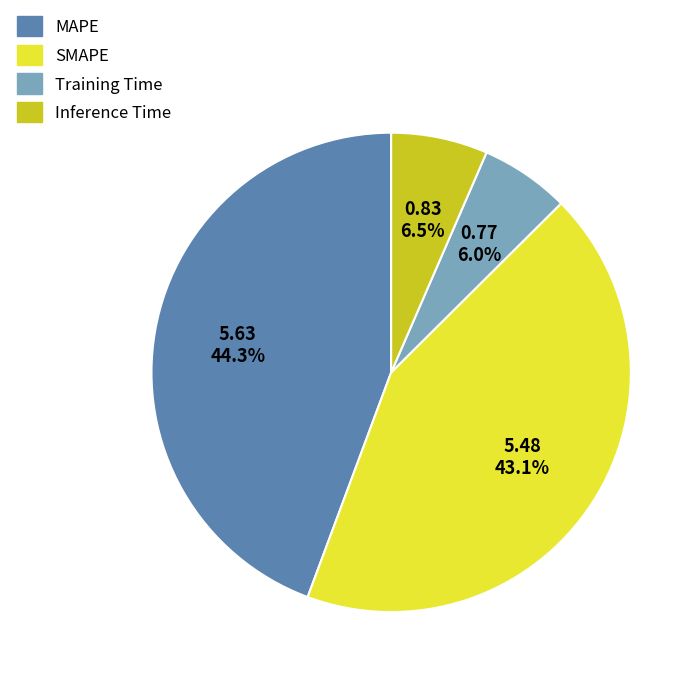

Is the sum of SMAPE and Training Time greater than half?

No